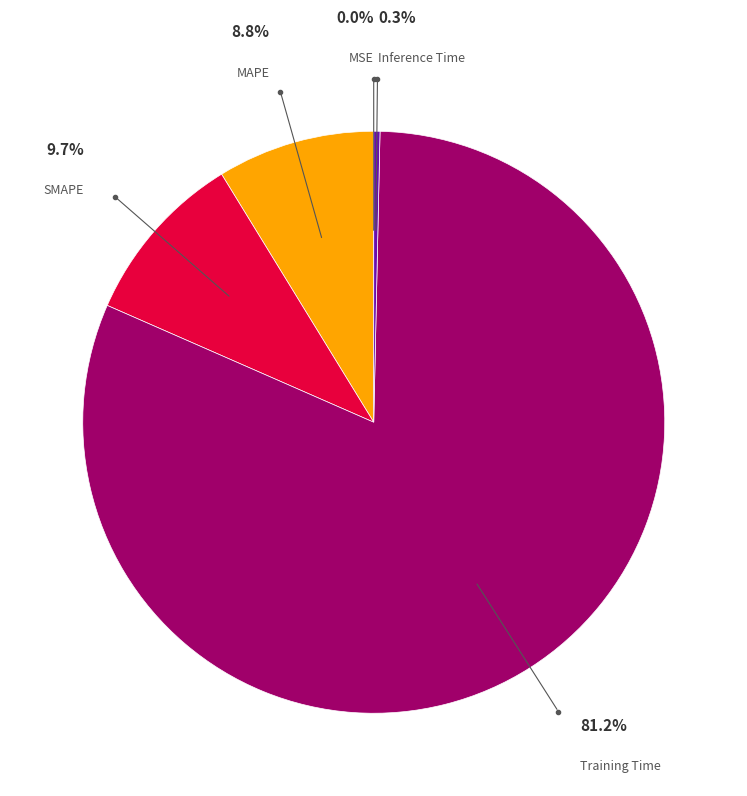

Does any single category account for the majority?

Yes